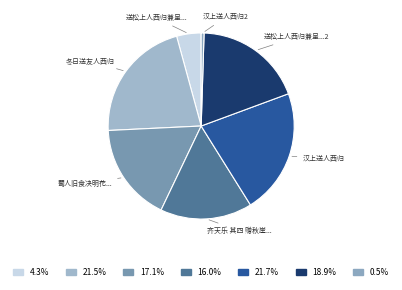

Count the number of slices in the pie.

7